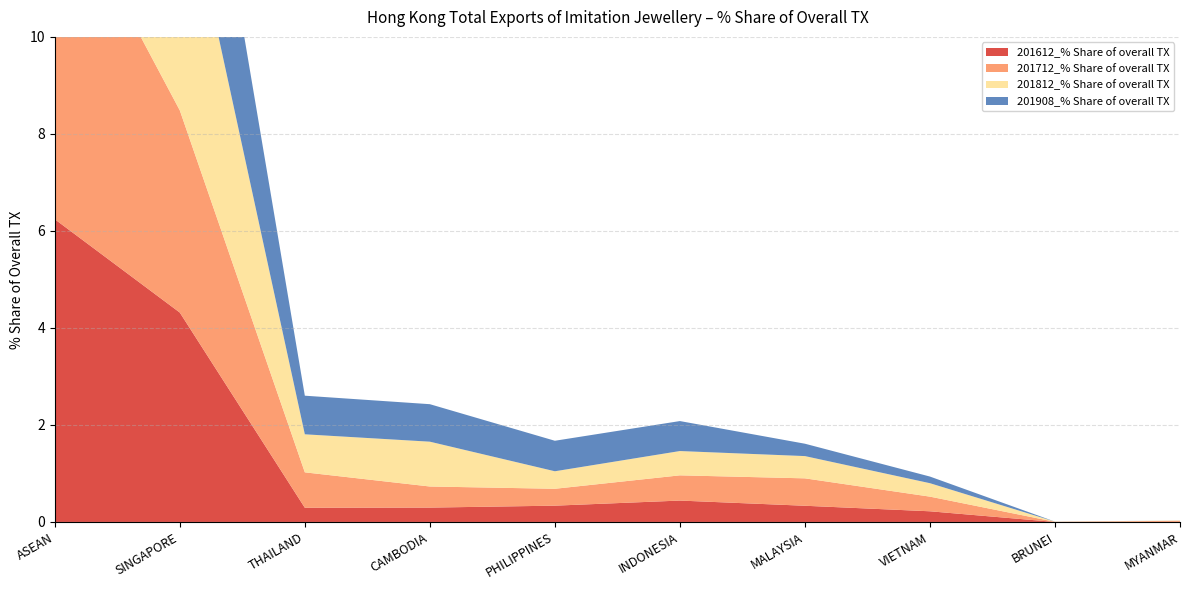

Reading left to right, transcribe all the data shown in this chart.

201612_% Share of overall TX: ASEAN=6.2	SINGAPORE=4.3	THAILAND=0.3	CAMBODIA=0.3	PHILIPPINES=0.3	INDONESIA=0.4	MALAYSIA=0.3	VIETNAM=0.2	BRUNEI=0.0	MYANMAR=0.0
201712_% Share of overall TX: ASEAN=7.1	SINGAPORE=4.2	THAILAND=0.7	CAMBODIA=0.4	PHILIPPINES=0.3	INDONESIA=0.5	MALAYSIA=0.6	VIETNAM=0.3	BRUNEI=0.0	MYANMAR=0.0
201812_% Share of overall TX: ASEAN=8.5	SINGAPORE=5.2	THAILAND=0.8	CAMBODIA=0.9	PHILIPPINES=0.4	INDONESIA=0.5	MALAYSIA=0.5	VIETNAM=0.3	BRUNEI=0.0	MYANMAR=0.0
201908_% Share of overall TX: ASEAN=7.4	SINGAPORE=4.2	THAILAND=0.8	CAMBODIA=0.8	PHILIPPINES=0.6	INDONESIA=0.6	MALAYSIA=0.3	VIETNAM=0.1	BRUNEI=0.0	MYANMAR=0.0